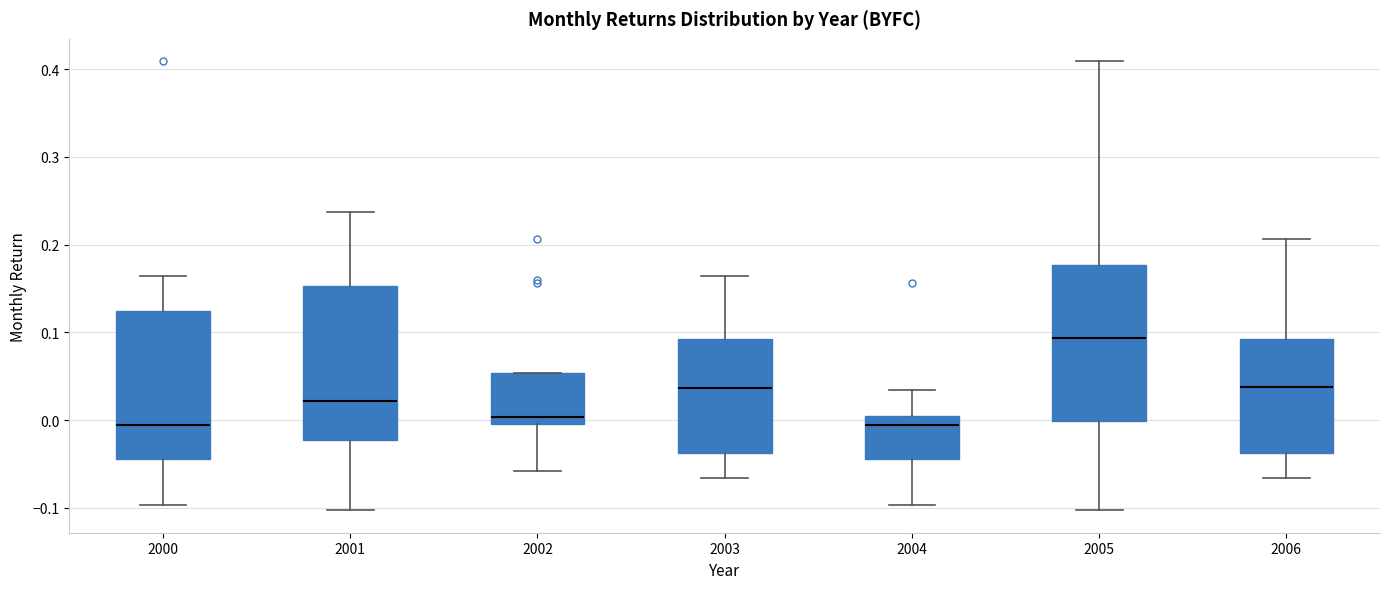

Reading left to right, read every box against the y-axis: the position of its median line, the range the box covers, and the ends of its whiskers. The values are not printed on the chart, so give them approximately, as read against the axis.

2000: median -0.01, box -0.04 to 0.12, whiskers -0.10 to 0.16
2001: median 0.02, box -0.02 to 0.15, whiskers -0.10 to 0.24
2002: median 0.00 (just above the box's lower edge), box 0.00 to 0.05, whiskers -0.06 to 0.05
2003: median 0.04, box -0.04 to 0.09, whiskers -0.07 to 0.16
2004: median -0.01, box -0.04 to 0.01, whiskers -0.10 to 0.03
2005: median 0.09, box 0.00 to 0.18, whiskers -0.10 to 0.41
2006: median 0.04, box -0.04 to 0.09, whiskers -0.07 to 0.21